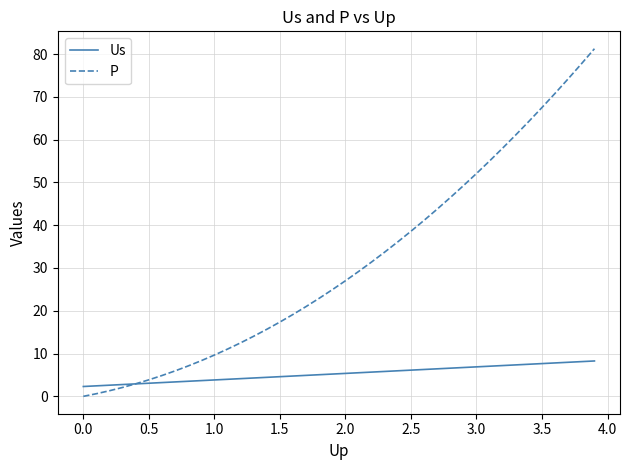

Rank the series by their maximum value, from highest to lowest.

P, Us